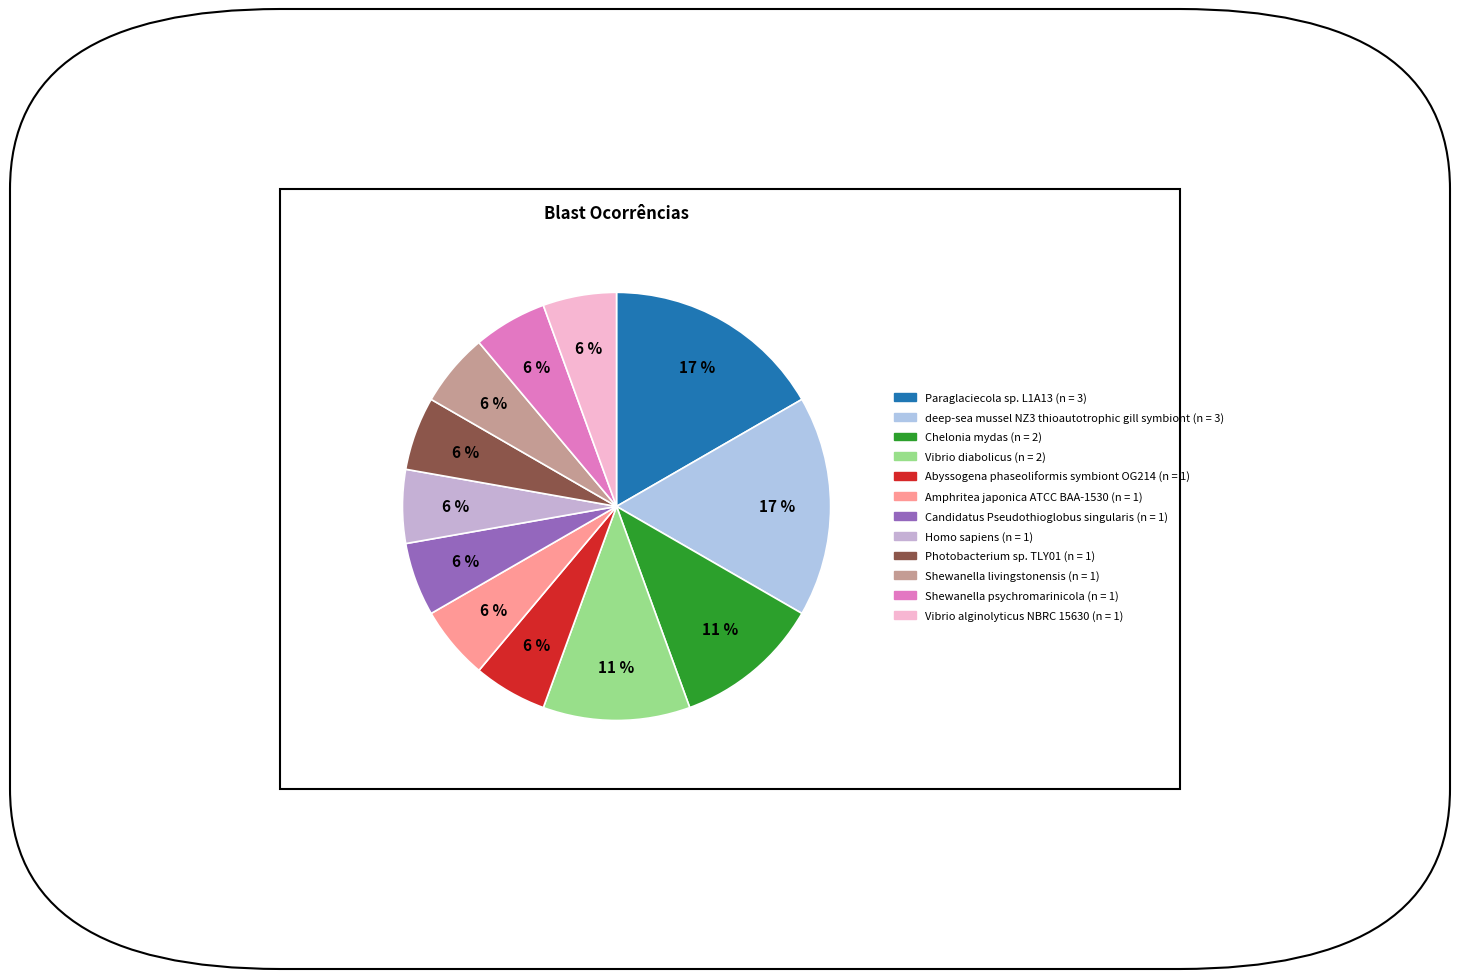

What percentage is the Shewanella livingstonensis slice, to the nearest percent?

6%